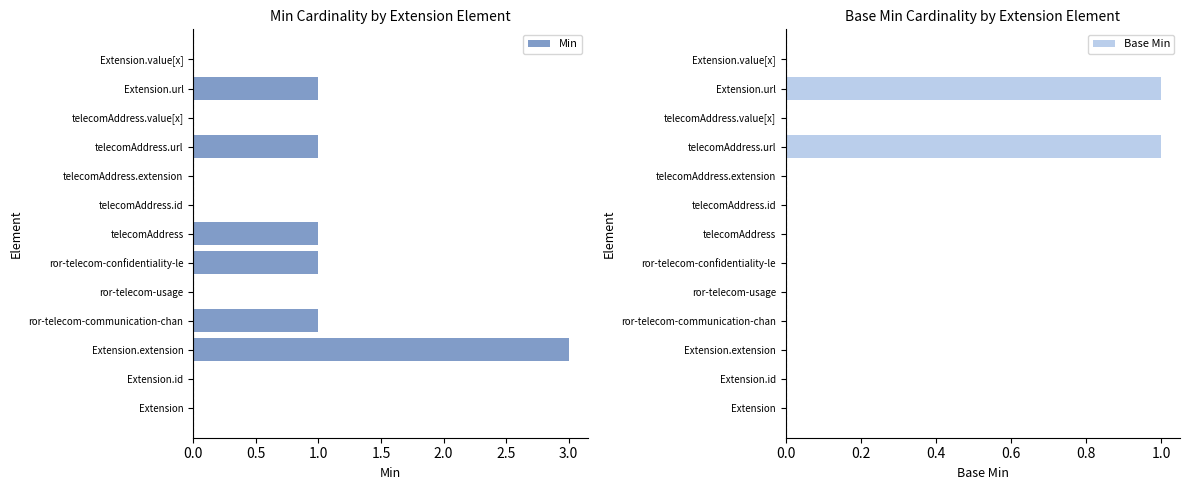

Reading left to right, transcribe all the data shown in this chart.

Min: 0	0	3	1	0	1	1	0	0	1	0	1	0
Base Min: 0	0	0	0	0	0	0	0	0	1	0	1	0